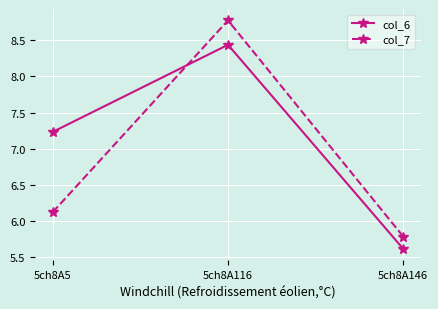

Does the chart display data point markers on the line(s)?

Yes